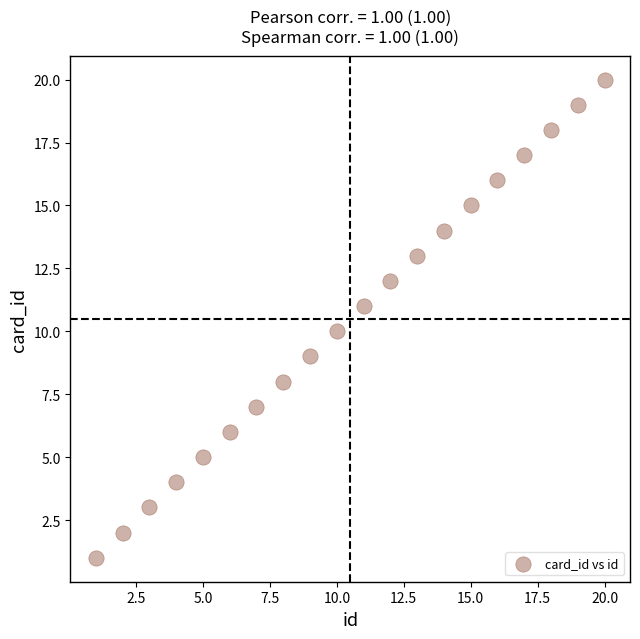

What is the range of X values (max minus min)?

19